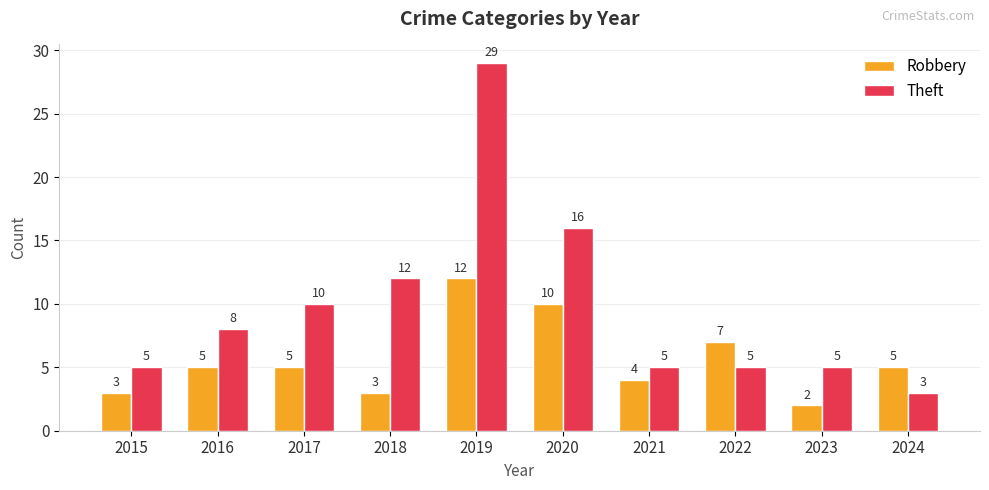

What is the difference between the highest and lowest values at 2024?

2